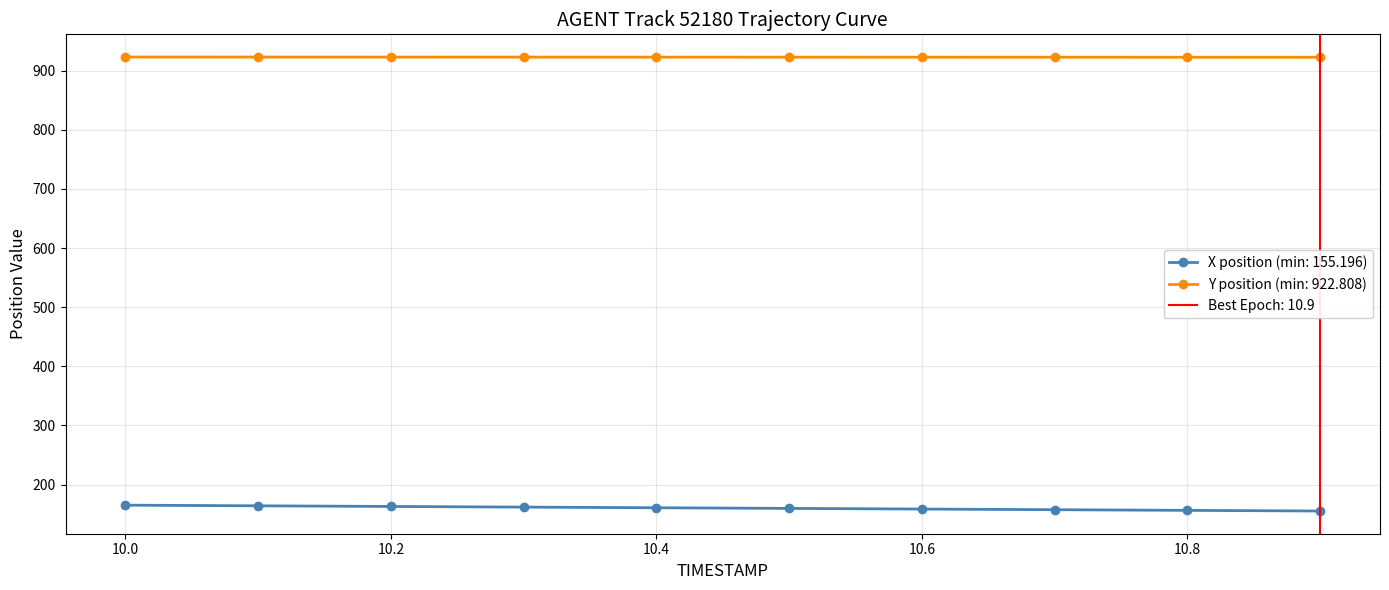

Rank the categories by X value from highest to lowest.

10.0, 10.1, 10.2, 10.3, 10.4, 10.5, 10.6, 10.7, 10.8, 10.9